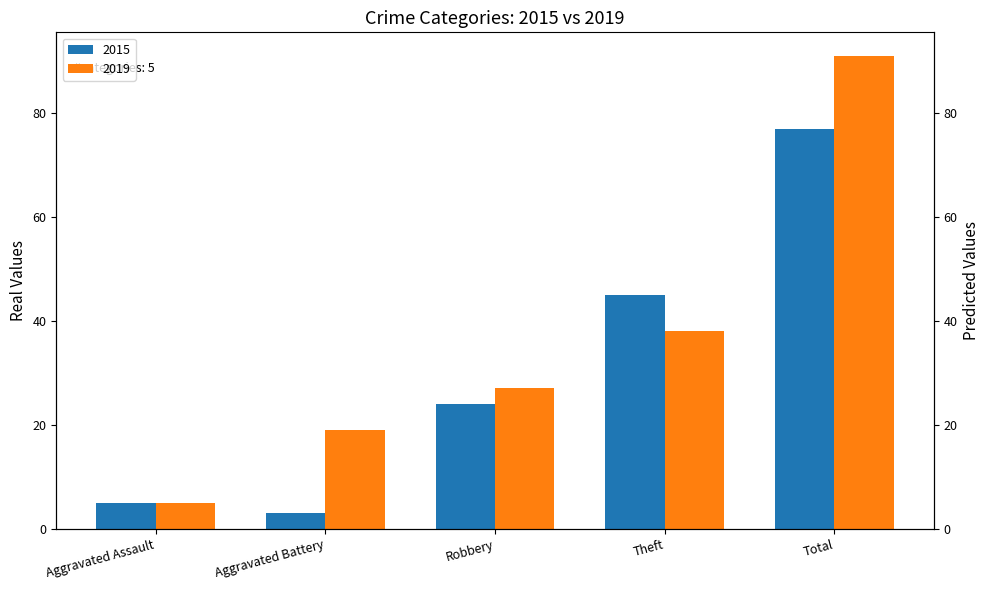

The value of 2019 at Aggravated Battery is 19. True or false?

True